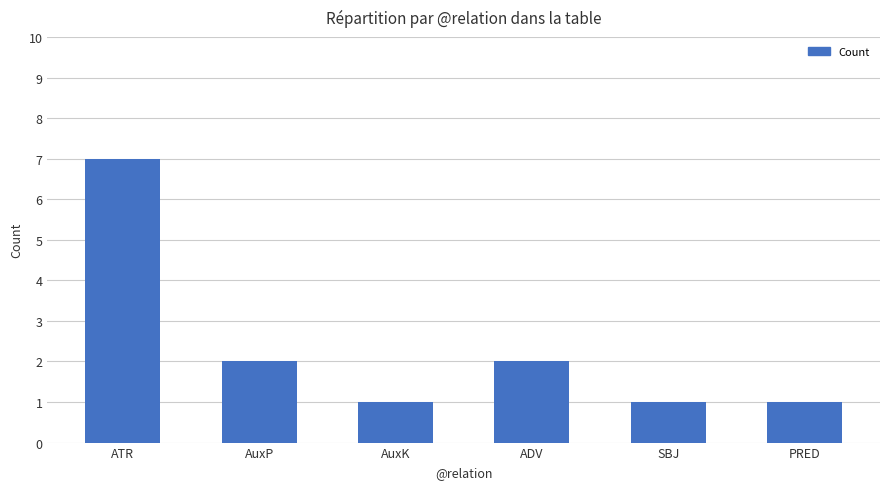

What is the sum of the values at SBJ and ATR?

8